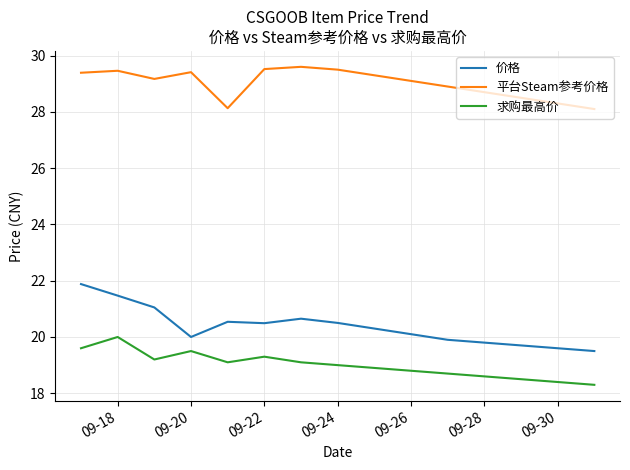

What is the minimum value shown in the chart?

18.3